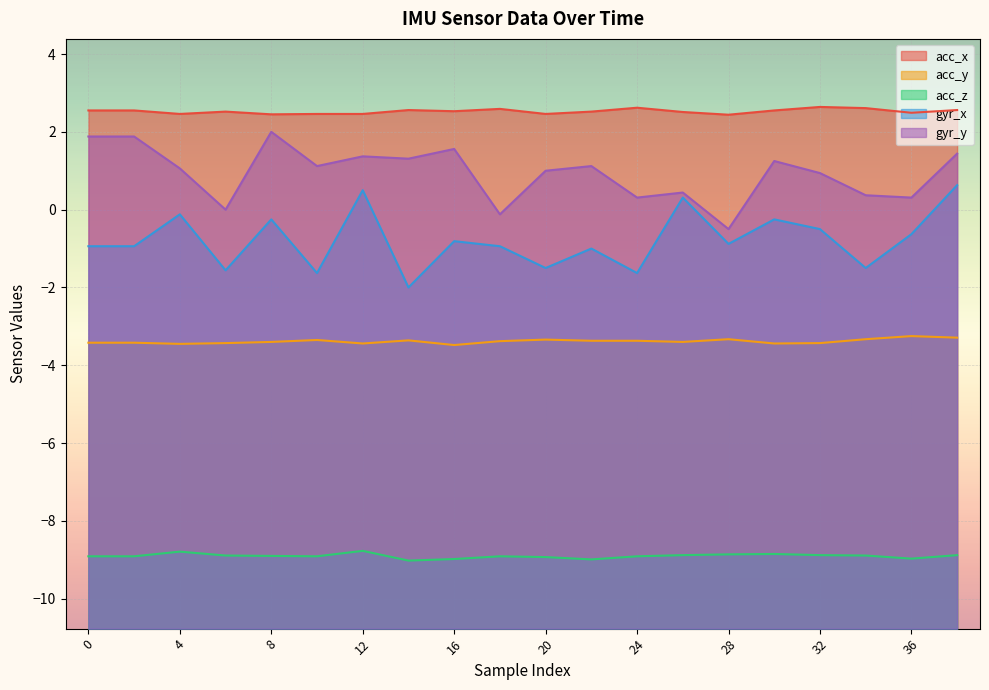

What is the sum of the acc_z values at 36 and 32?

-17.9